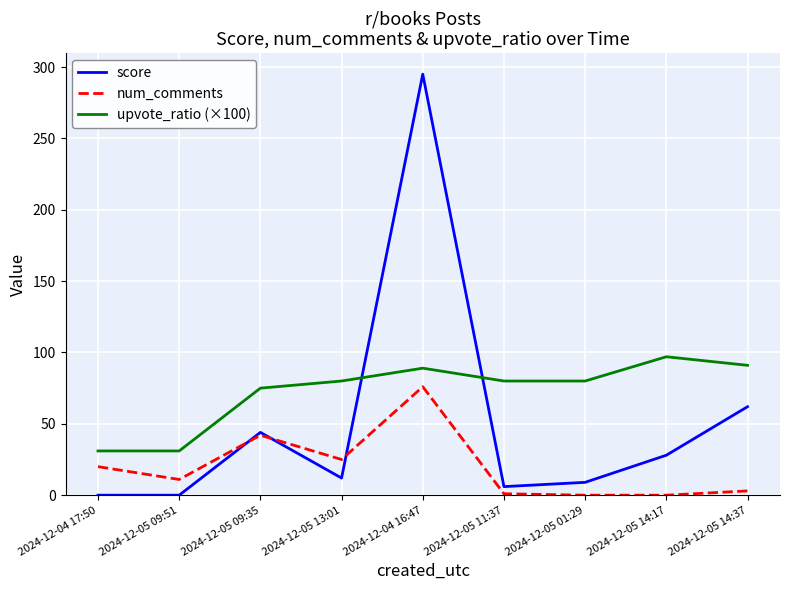

Which series has the largest range (max minus min)?

score